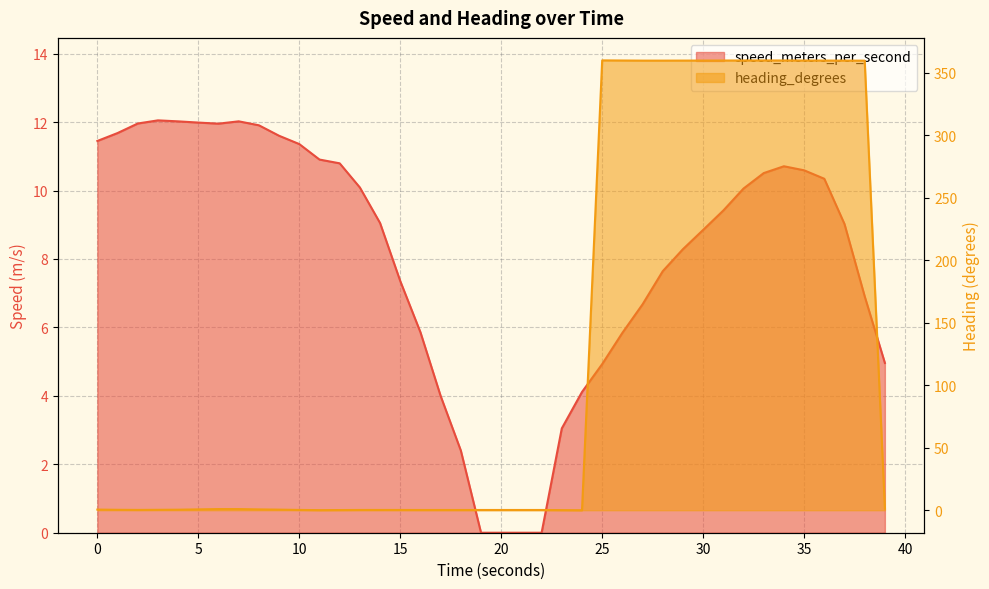

The value of speed_meters_per_second at 30.000417233 is 4.9. True or false?

False